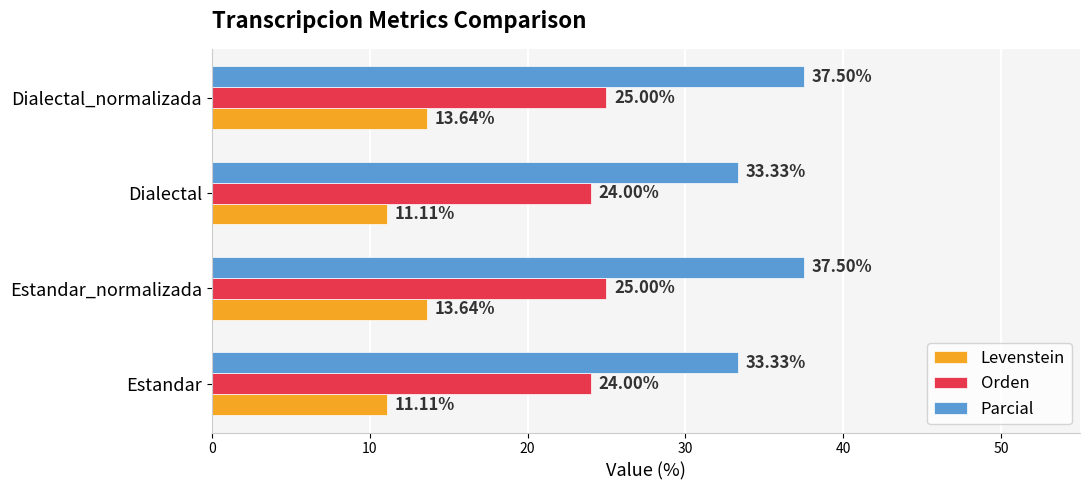

At Estandar, list the series in order from largest to smallest.

Parcial, Orden, Levenstein